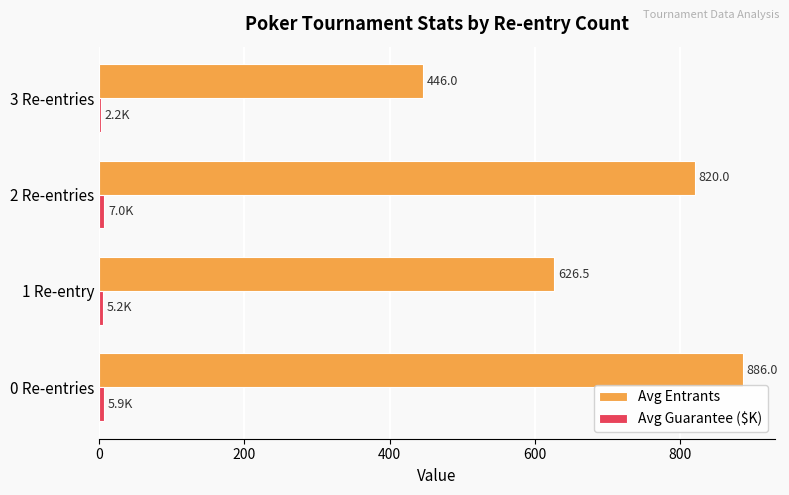

Is it true that Avg Entrants equals 842.3 at 1 Re-entry?

False